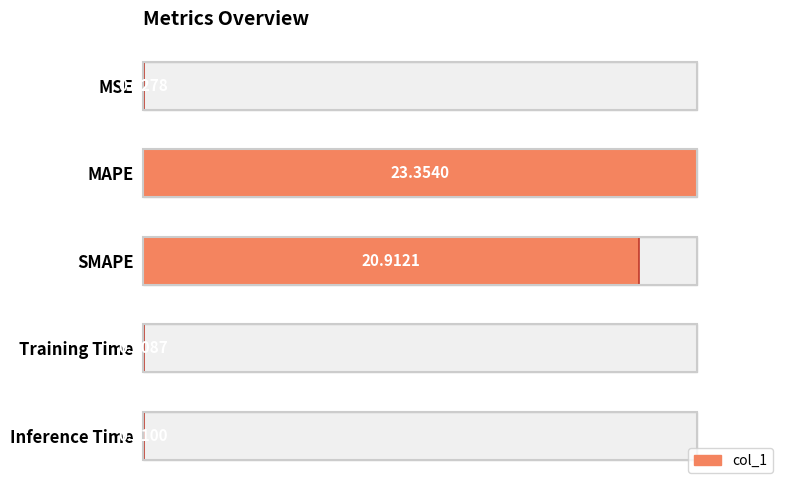

Reading right to left, extract all data points from this chart.

0.0	0.0	20.9	23.4	0.0